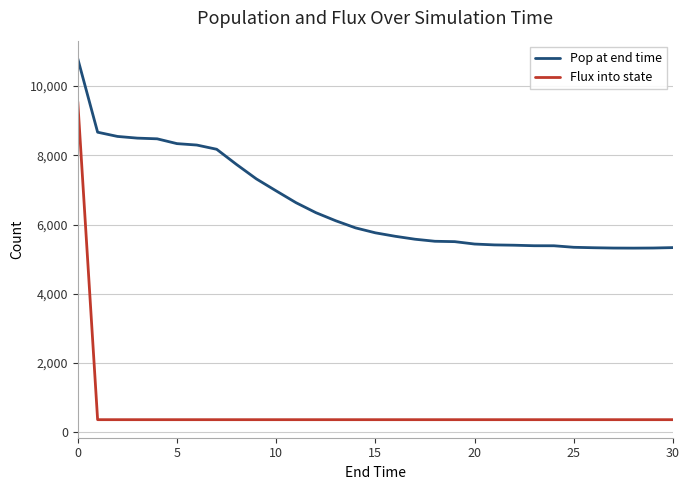

True or false: Pop at end time and Flux into state intersect in this chart.

False